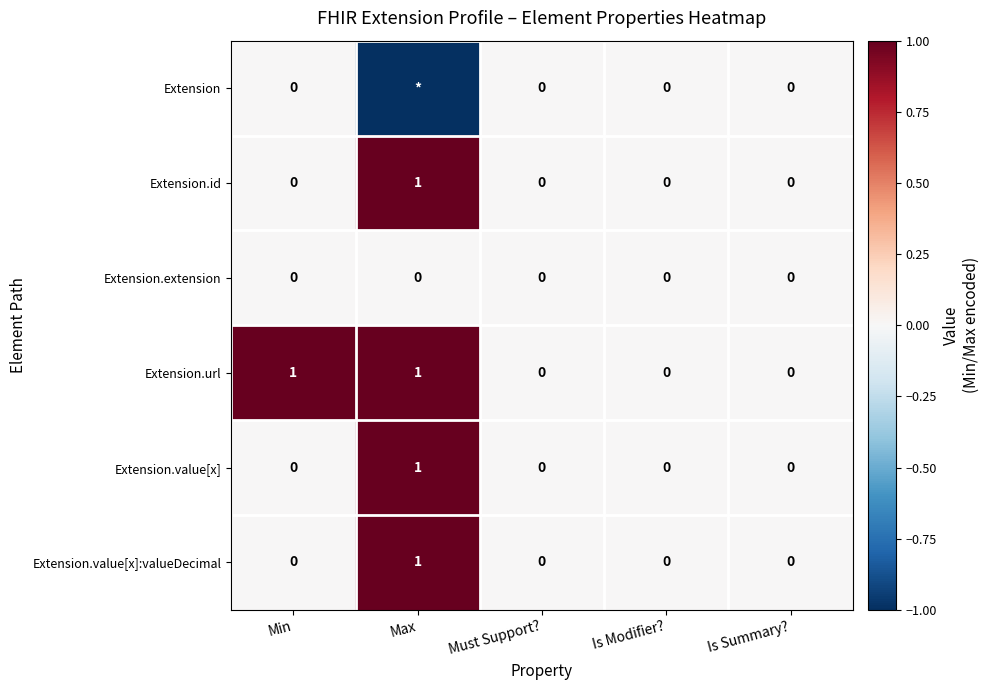

Between Min and Must Support?, which is larger?

Min